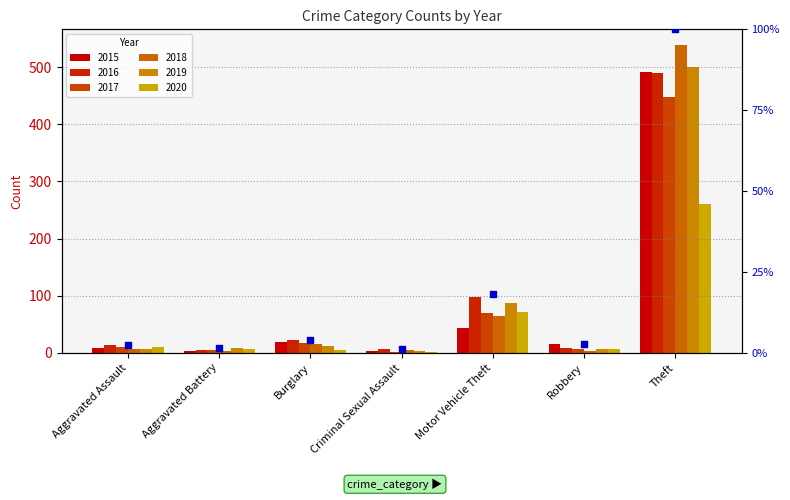

What is the change in value from Aggravated Battery to Burglary?

+2.6